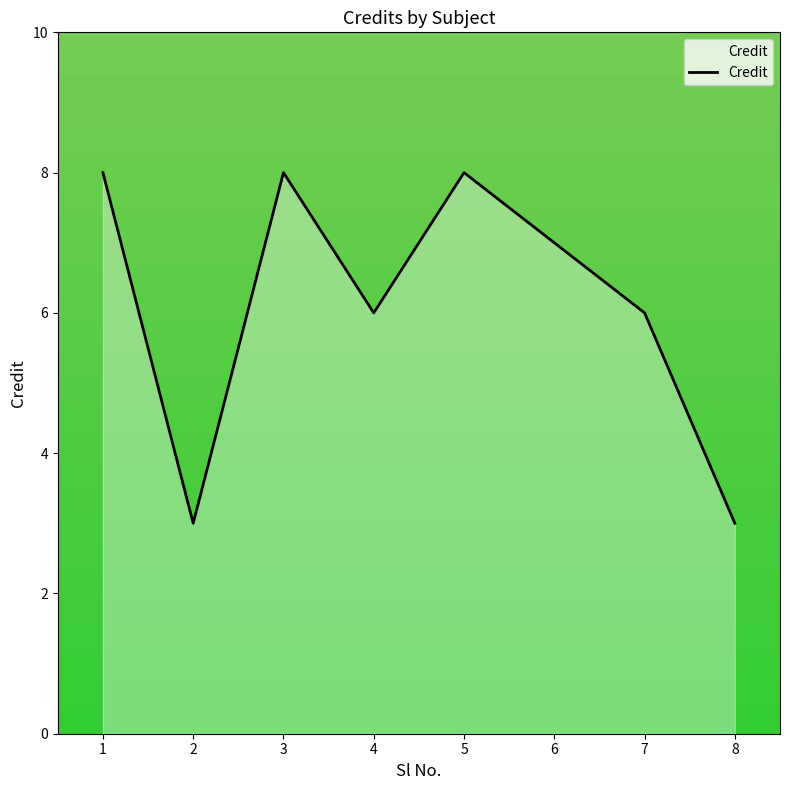

What is the approximate value at 6?

7